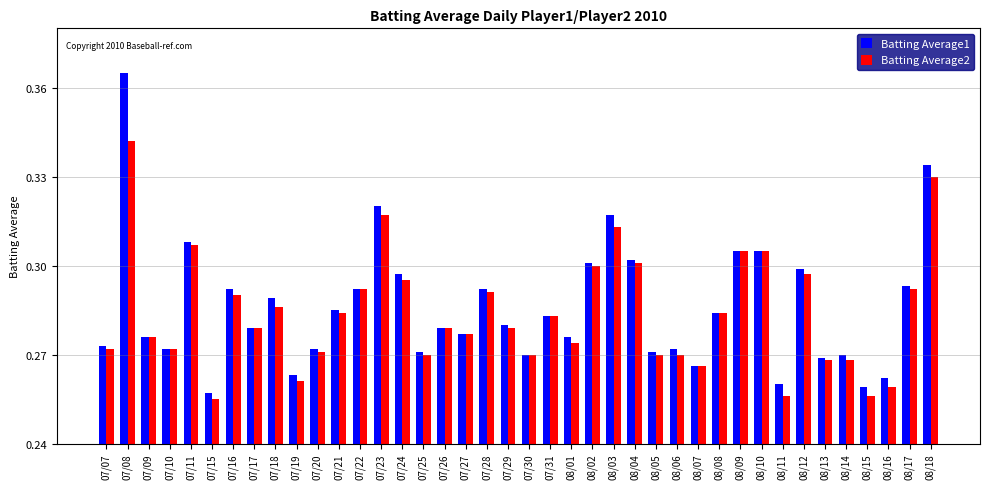

The Batting Average2 series shows 0.4 at 07/11. True or false?

False